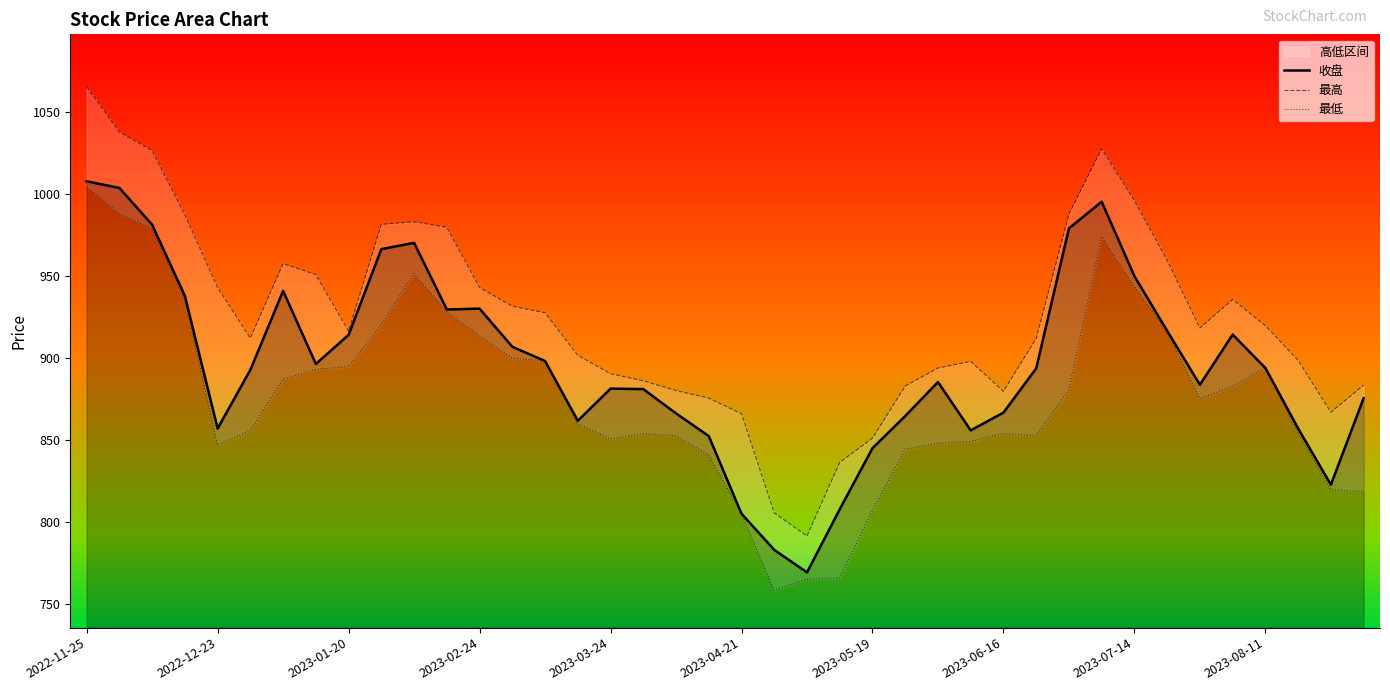

At how many categories does at least one series exceed 839?

37